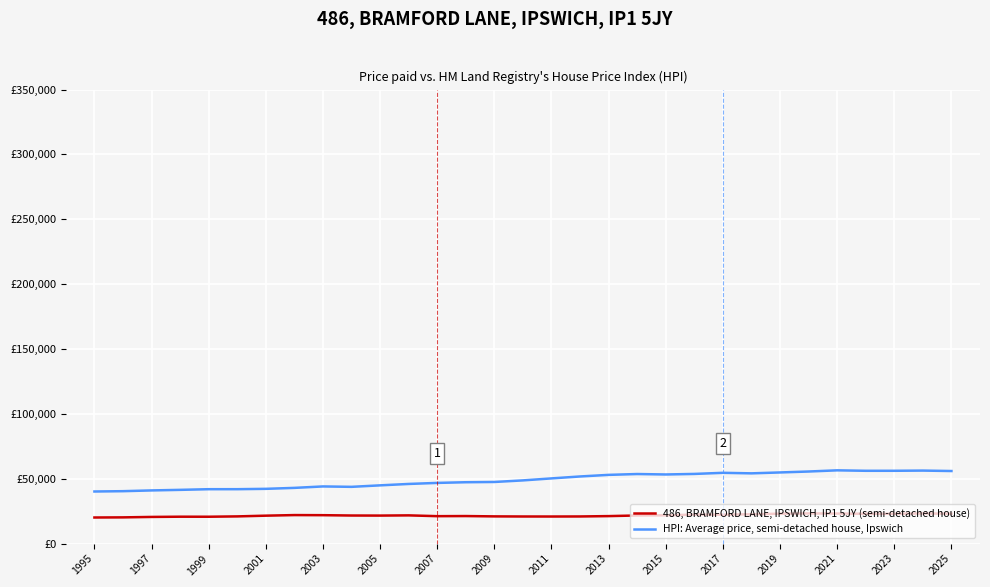

Is this an area chart (filled region under the line)?

No